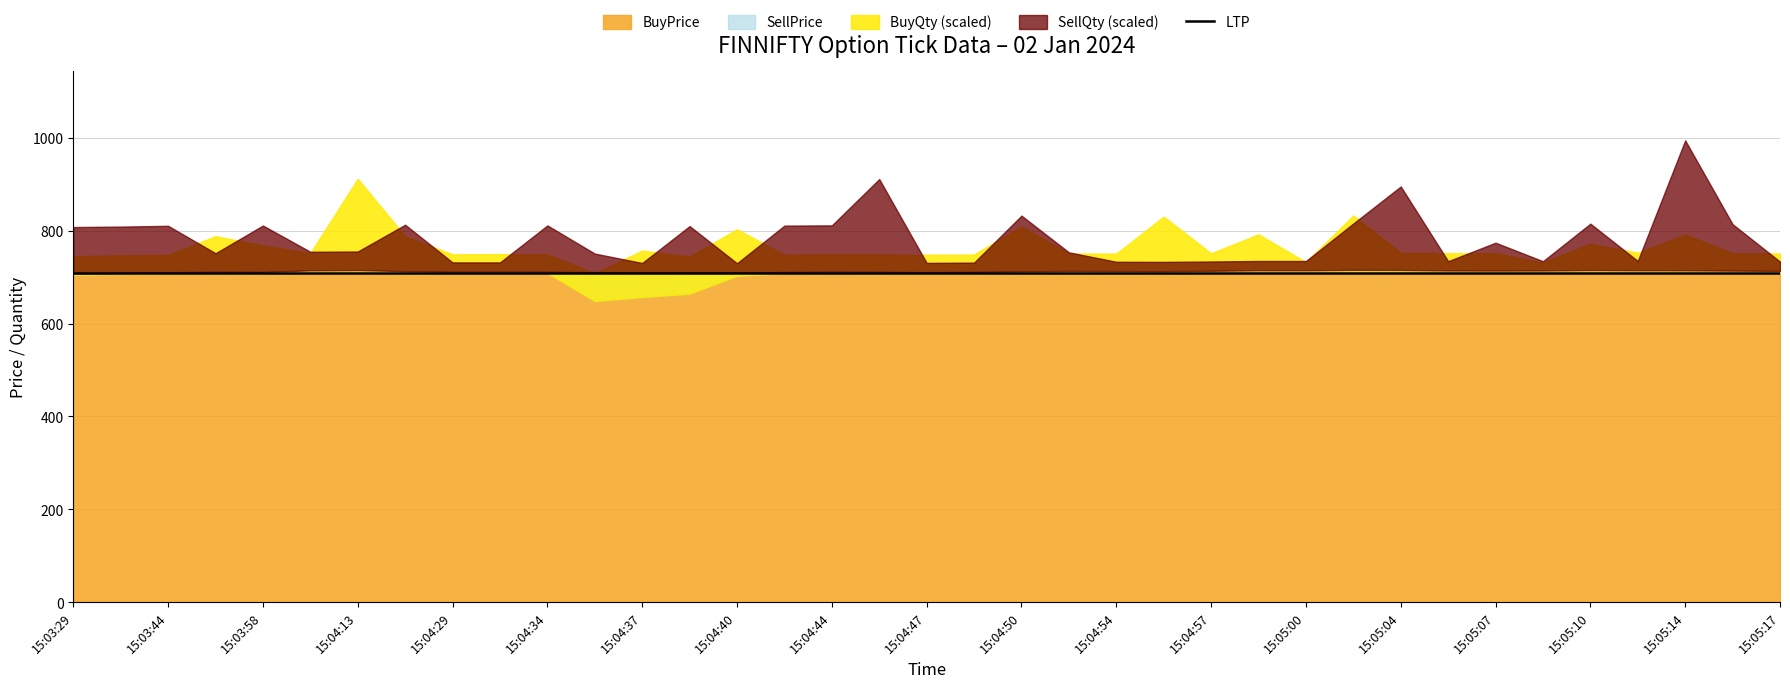

What is the label of the 35th point from the left?

15:05:14